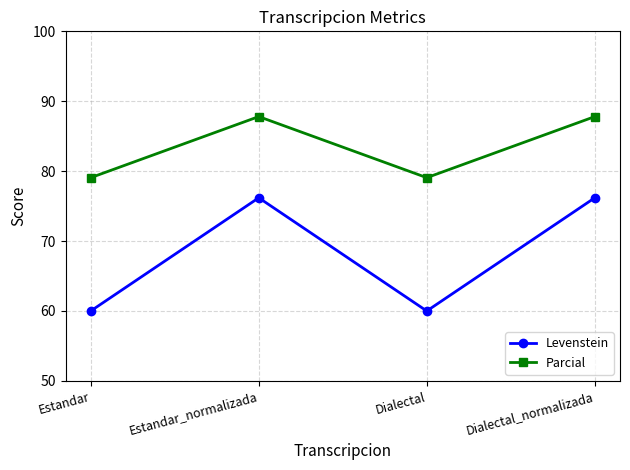

What is the difference between the Levenstein values at Estandar and Estandar_normalizada?

16.2